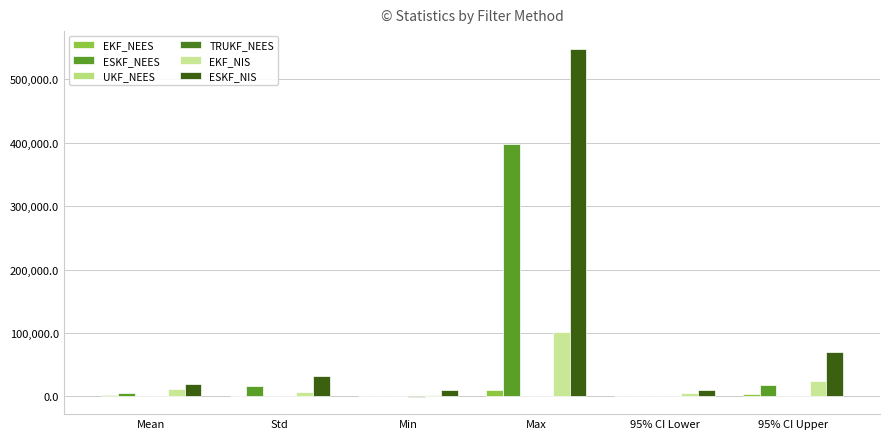

Is the value of ESKF_NIS at Mean greater than the value of EKF_NIS at Std?

Yes